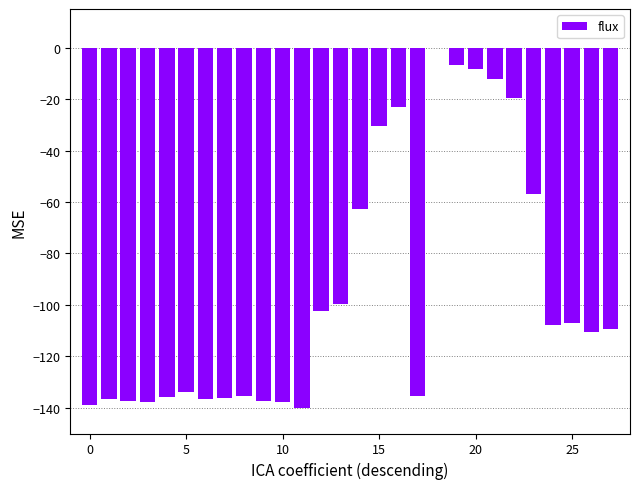

Count the number of data series in this chart.

1